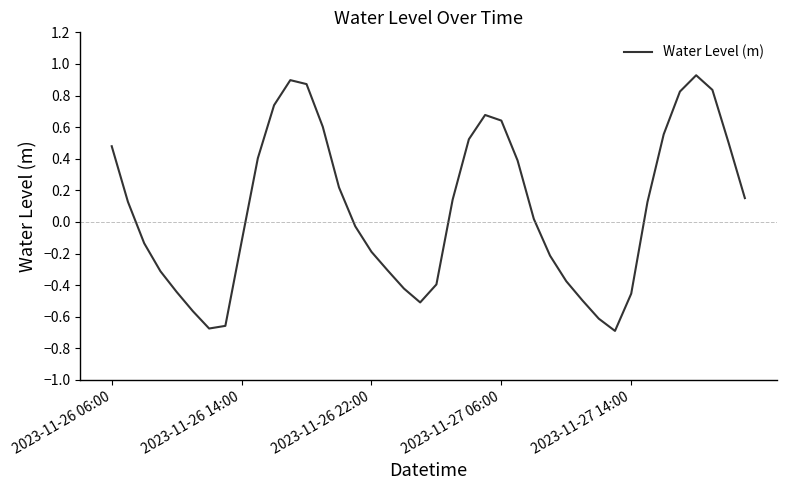

What is the difference between the maximum and minimum values?

1.6